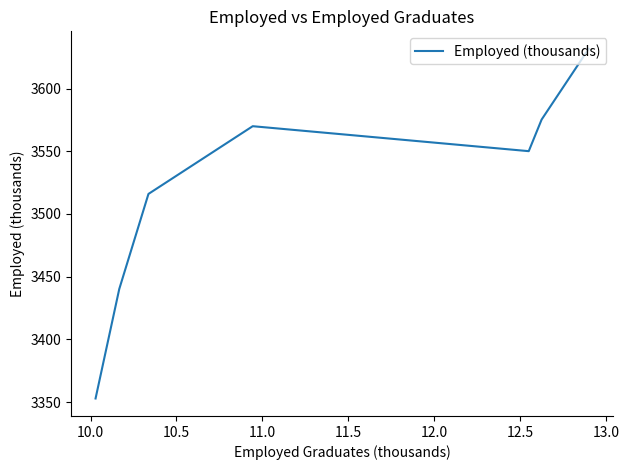

Does the chart have visible grid lines?

No